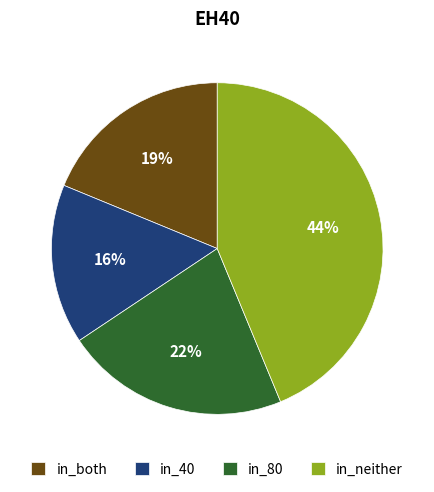

What is the smallest slice in the pie chart?

in_40